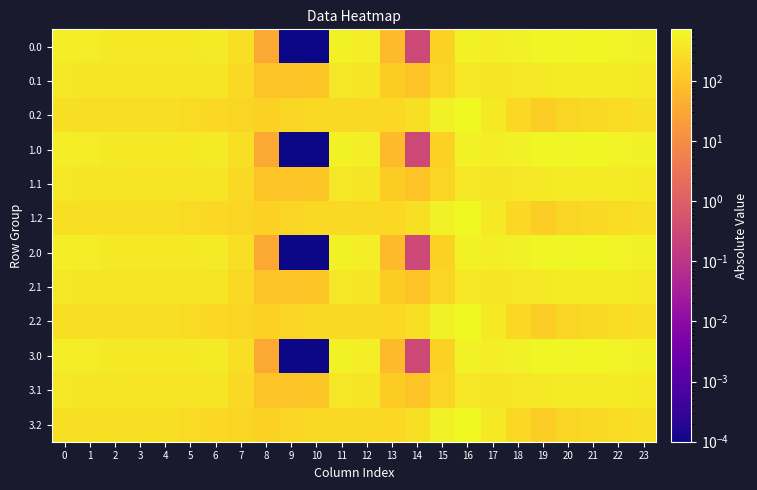

Reading left to right, extract all data points from this chart.

0.0: 0=482.0	1=449.5	2=410.3	3=404.4	4=404.9	5=410.8	6=435.0	7=270.7	8=35.0	9=0.0	10=0.0	11=544.3	12=477.2	13=70.2	14=0.3	15=172.8	16=545.4	17=493.8	18=529.6	19=644.5	20=629.9	21=638.4	22=592.3	23=511.3
0.1: 0=384.6	1=361.1	2=347.9	3=342.7	4=339.6	5=329.5	6=345.2	7=234.9	8=102.3	9=104.8	10=114.0	11=384.7	12=350.8	13=141.2	14=105.5	15=190.4	16=380.5	17=340.1	18=388.5	19=399.7	20=414.5	21=432.4	22=419.9	23=399.4
0.2: 0=287.1	1=272.7	2=285.5	3=281.0	4=274.4	5=248.1	6=216.4	7=199.0	8=169.5	9=209.6	10=228.0	11=225.2	12=224.3	13=212.2	14=301.9	15=522.2	16=721.2	17=409.5	18=223.1	19=151.1	20=199.2	21=226.4	22=247.4	23=287.5
1.0: 0=482.0	1=449.5	2=410.3	3=404.4	4=404.9	5=410.8	6=435.0	7=270.7	8=35.0	9=0.0	10=0.0	11=544.3	12=477.2	13=70.2	14=0.3	15=172.8	16=545.4	17=493.8	18=529.6	19=644.5	20=629.9	21=638.4	22=592.3	23=511.3
1.1: 0=384.6	1=361.1	2=347.9	3=342.7	4=339.6	5=329.5	6=345.2	7=234.9	8=102.3	9=104.8	10=114.0	11=384.7	12=350.8	13=141.2	14=105.5	15=190.4	16=380.5	17=340.1	18=388.5	19=399.7	20=414.5	21=432.4	22=419.9	23=399.4
1.2: 0=287.1	1=272.7	2=285.5	3=281.0	4=274.4	5=248.1	6=216.4	7=199.0	8=169.5	9=209.6	10=228.0	11=225.2	12=224.3	13=212.2	14=301.9	15=522.2	16=721.2	17=409.5	18=223.1	19=151.1	20=199.2	21=226.4	22=247.4	23=287.5
2.0: 0=482.0	1=449.5	2=410.3	3=404.4	4=404.9	5=410.8	6=435.0	7=270.7	8=35.0	9=0.0	10=0.0	11=544.3	12=477.2	13=70.2	14=0.3	15=172.8	16=545.4	17=493.8	18=529.6	19=644.5	20=629.9	21=638.4	22=592.3	23=511.3
2.1: 0=384.6	1=361.1	2=347.9	3=342.7	4=339.6	5=329.5	6=345.2	7=234.9	8=102.3	9=104.8	10=114.0	11=384.7	12=350.8	13=141.2	14=105.5	15=190.4	16=380.5	17=340.1	18=388.5	19=399.7	20=414.5	21=432.4	22=419.9	23=399.4
2.2: 0=287.1	1=272.7	2=285.5	3=281.0	4=274.4	5=248.1	6=216.4	7=199.0	8=169.5	9=209.6	10=228.0	11=225.2	12=224.3	13=212.2	14=301.9	15=522.2	16=721.2	17=409.5	18=223.1	19=151.1	20=199.2	21=226.4	22=247.4	23=287.5
3.0: 0=482.0	1=449.5	2=410.3	3=404.4	4=404.9	5=410.8	6=435.0	7=270.7	8=35.0	9=0.0	10=0.0	11=544.3	12=477.2	13=70.2	14=0.3	15=172.8	16=545.4	17=493.8	18=529.6	19=644.5	20=629.9	21=638.4	22=592.3	23=511.3
3.1: 0=384.6	1=361.1	2=347.9	3=342.7	4=339.6	5=329.5	6=345.2	7=234.9	8=102.3	9=104.8	10=114.0	11=384.7	12=350.8	13=141.2	14=105.5	15=190.4	16=380.5	17=340.1	18=388.5	19=399.7	20=414.5	21=432.4	22=419.9	23=399.4
3.2: 0=287.1	1=272.7	2=285.5	3=281.0	4=274.4	5=248.1	6=216.4	7=199.0	8=169.5	9=209.6	10=228.0	11=225.2	12=224.3	13=212.2	14=301.9	15=522.2	16=721.2	17=409.5	18=223.1	19=151.1	20=199.2	21=226.4	22=247.4	23=287.5